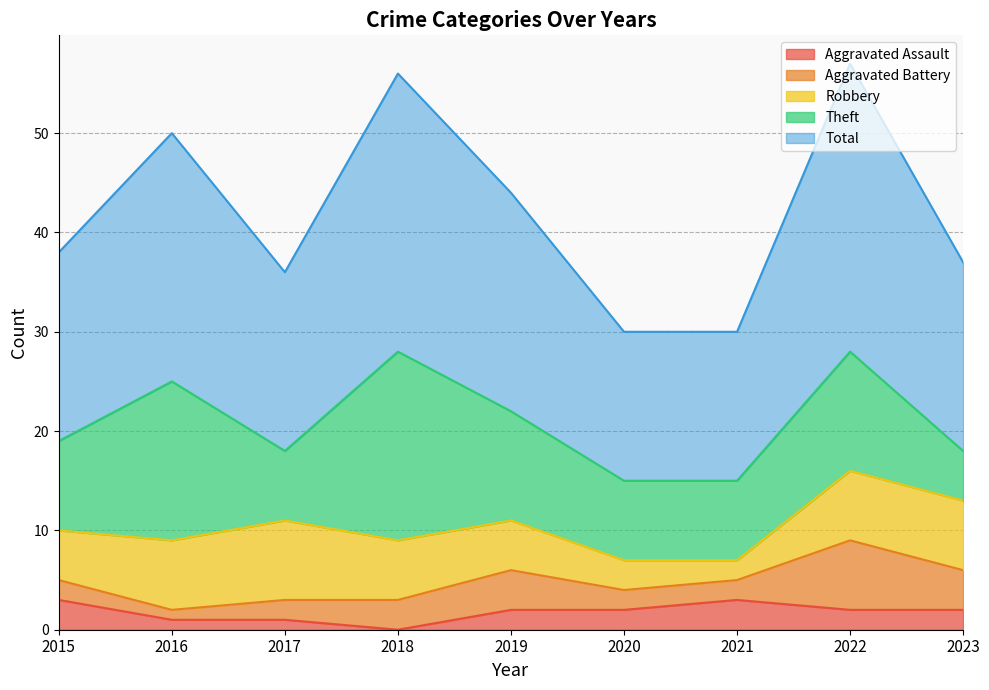

Which series has the largest total across all categories?

Total